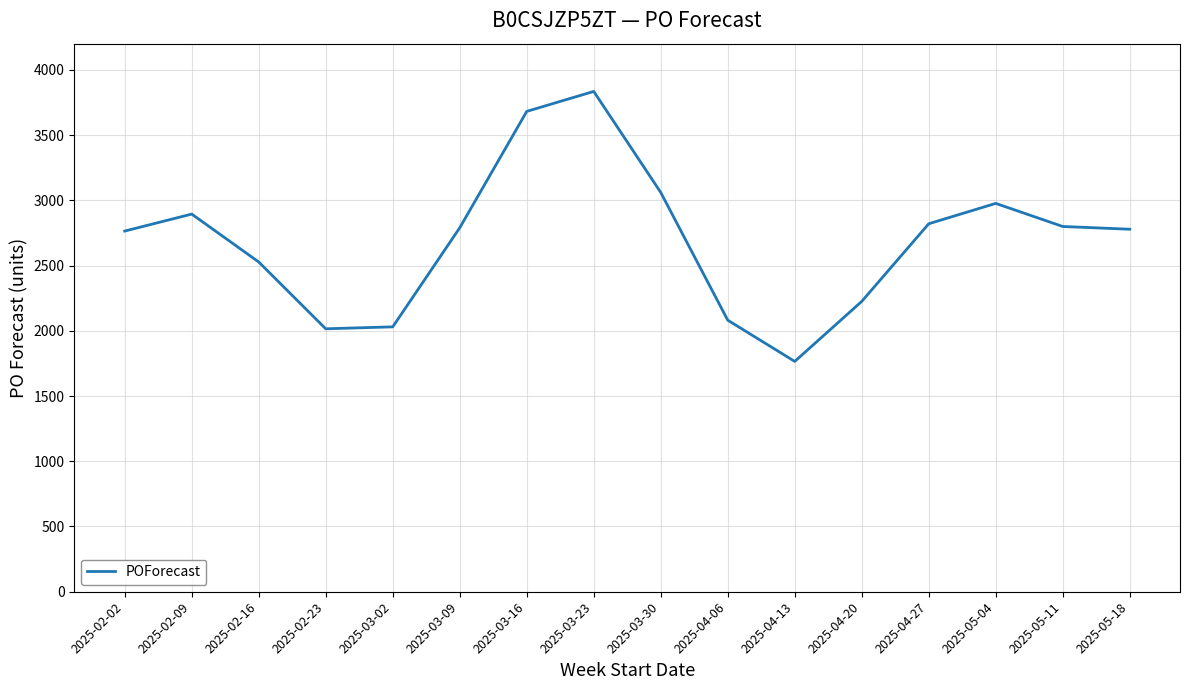

Which has a higher value, 2025-03-02 or 2025-03-16?

2025-03-16